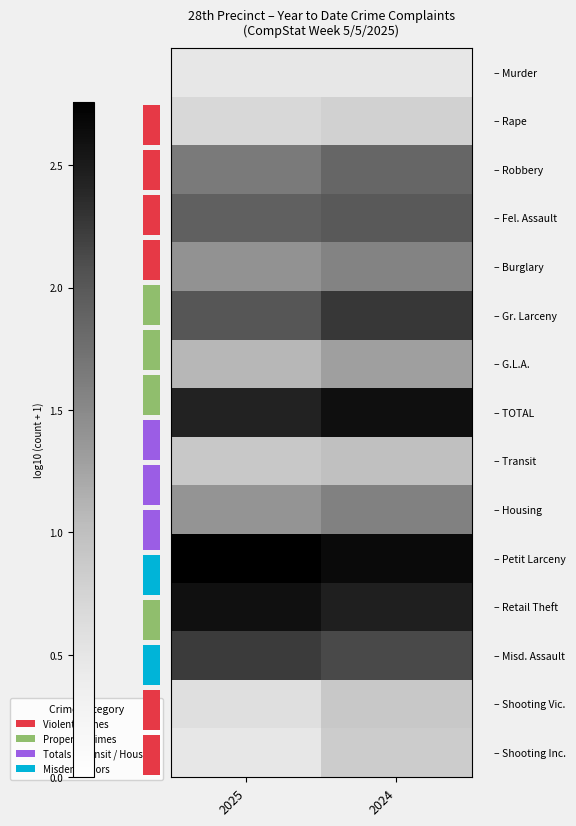

What is the spread (max minus min) of values at 2025?

2.3